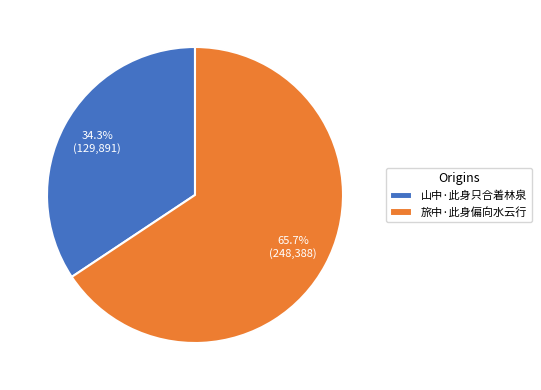

What percentage is the 山中·此身只合着林泉 slice, to the nearest percent?

34%